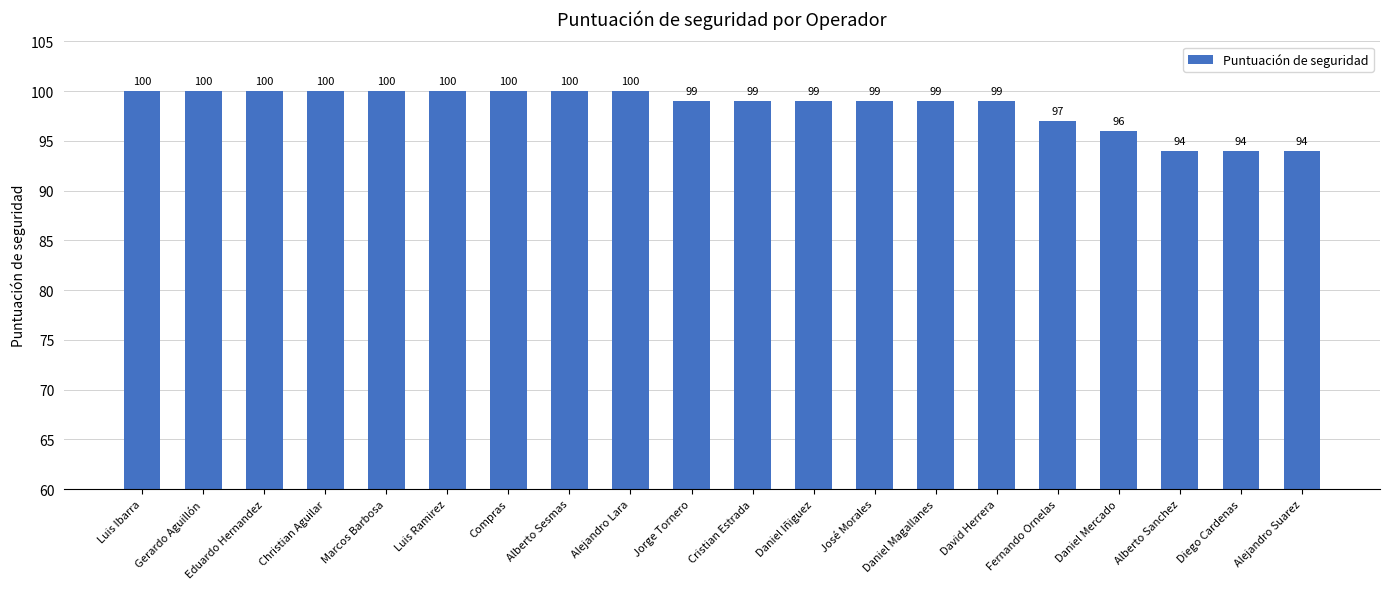

The chart shows a value of 152 at David Herrera. True or false?

False